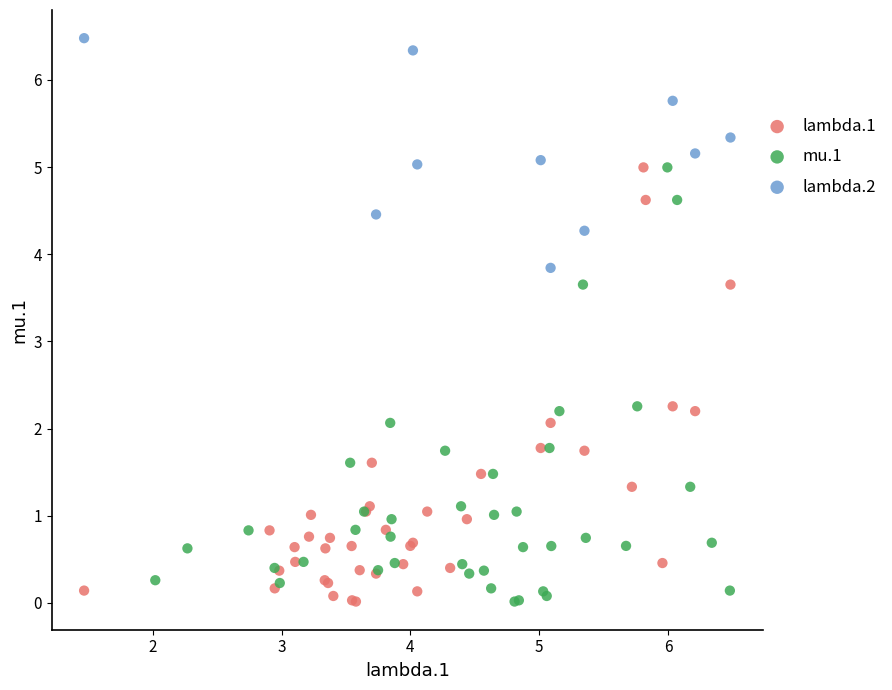

Which series reaches the maximum Y coordinate?

lambda.2